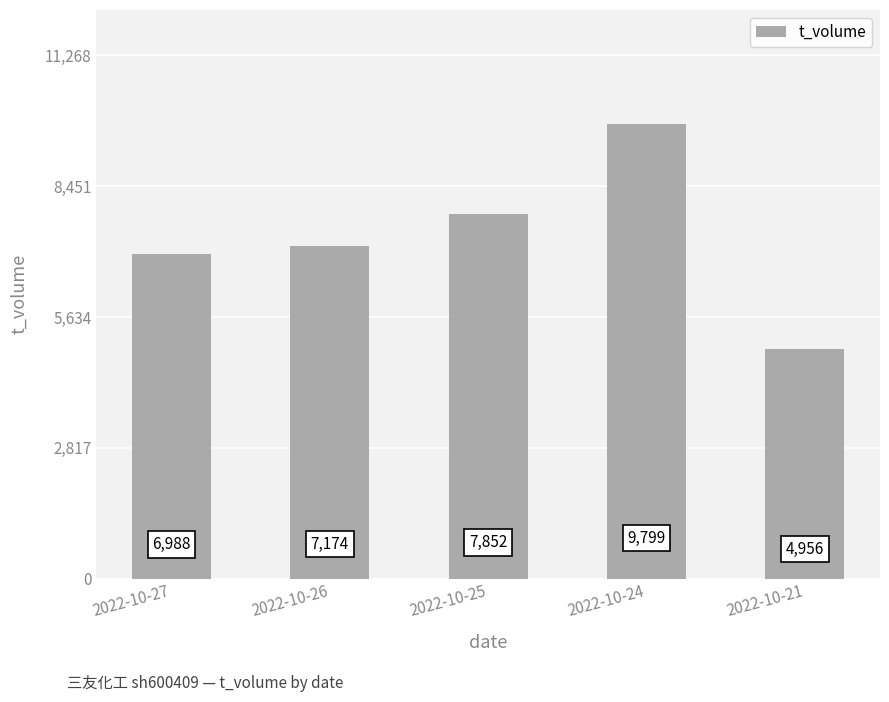

Does the chart contain any negative values?

No